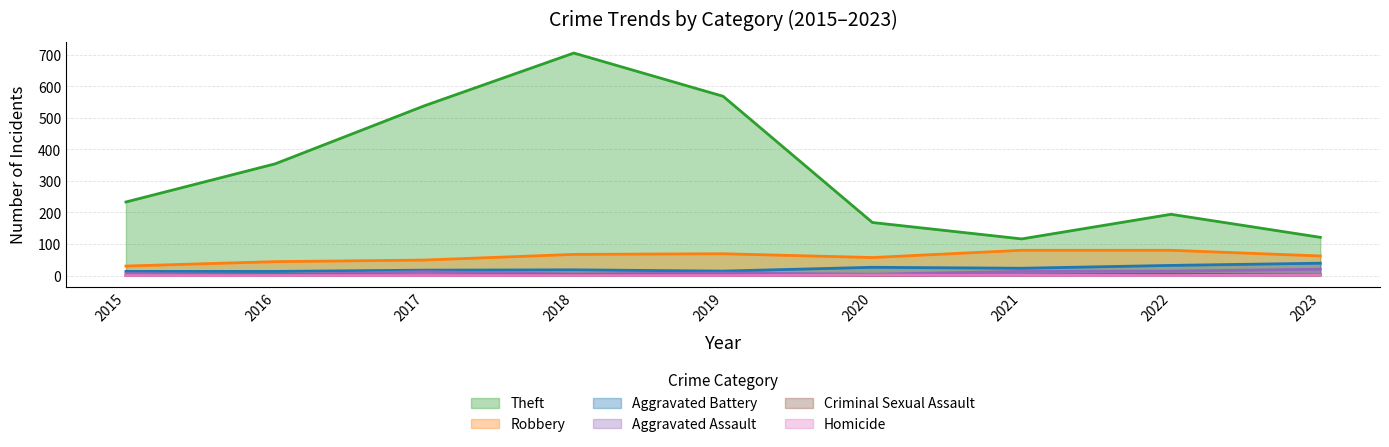

True or false: Theft has a value of 275 at 2018.

False